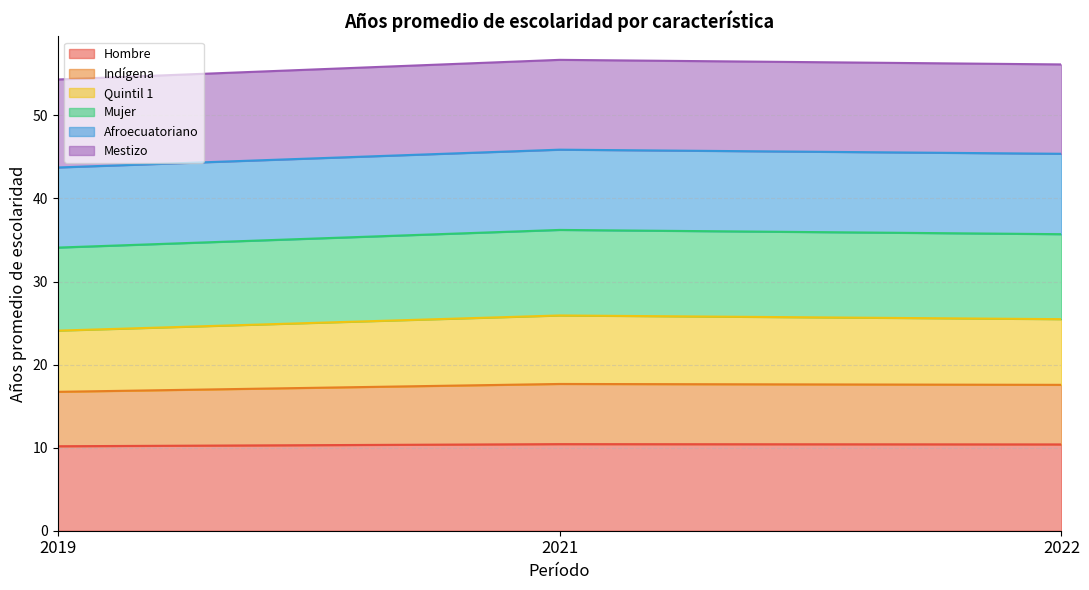

What is the total value across all series at 2019?

54.3